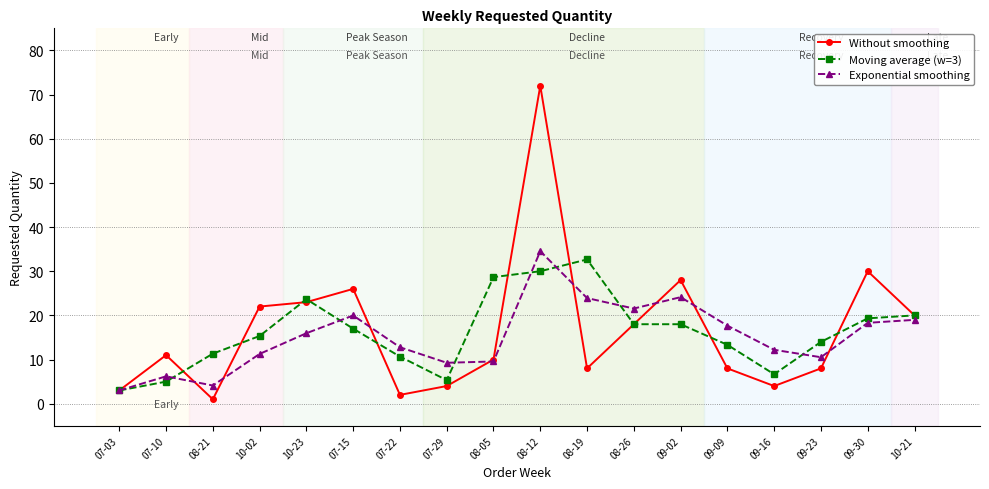

List the series in order of their peak value, highest first.

Without smoothing, Exponential smoothing, Moving average (w=3)